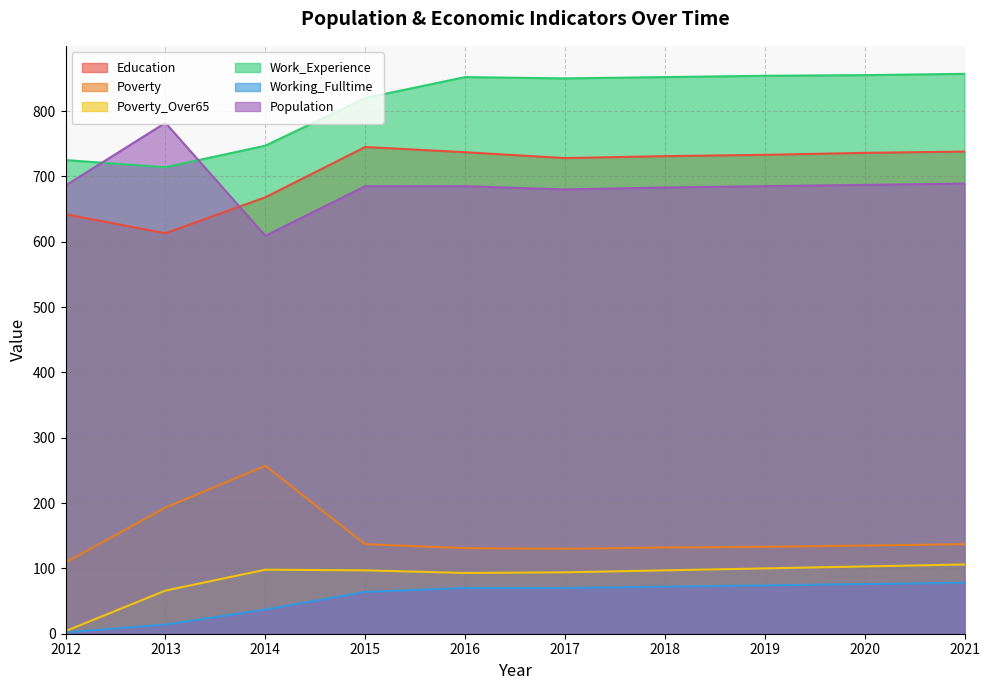

Where is Poverty_Over65 nearest to the value 55?

2013